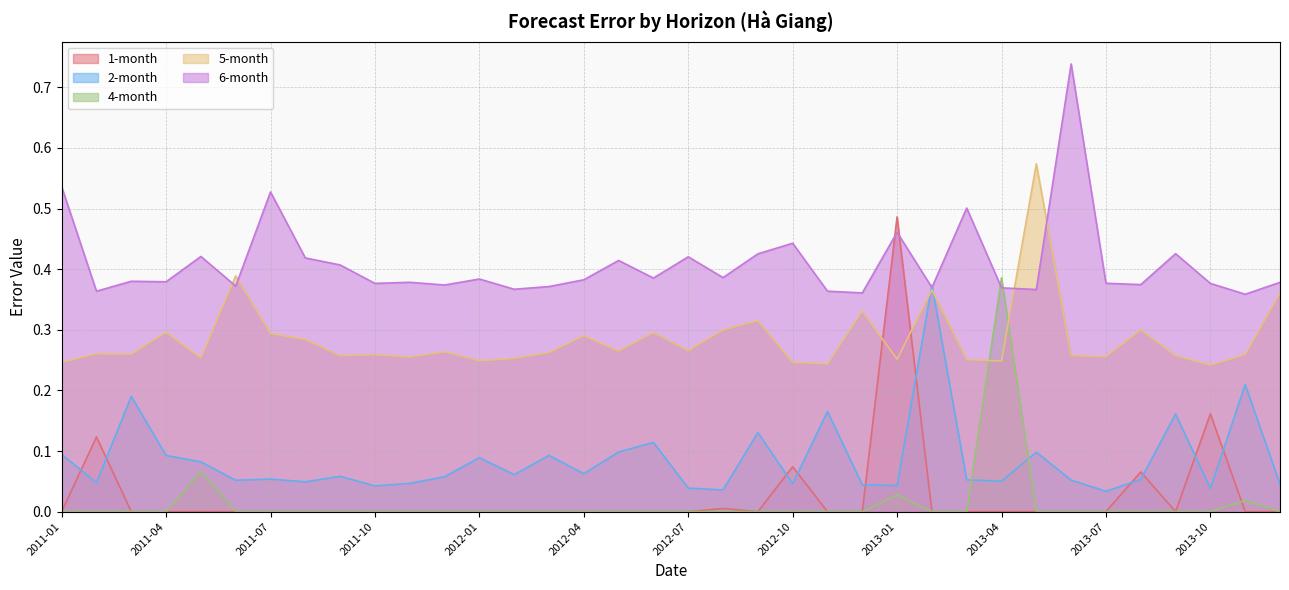

Between 2012-05 and 2012-07, which series saw the biggest shift?

2-month